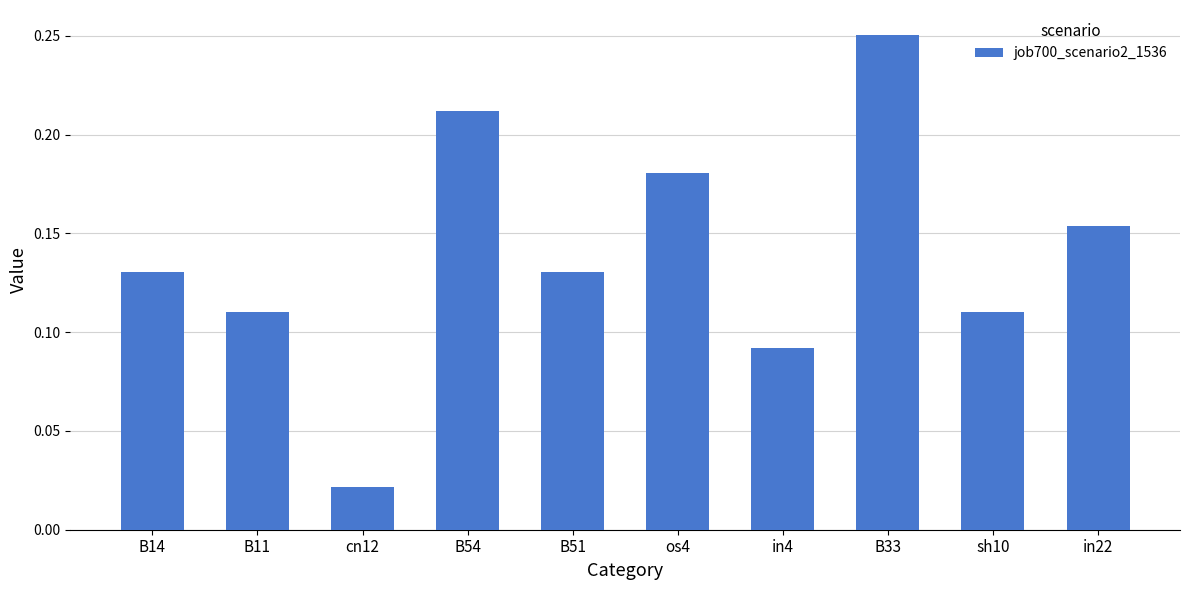

How many series are shown in this chart?

1